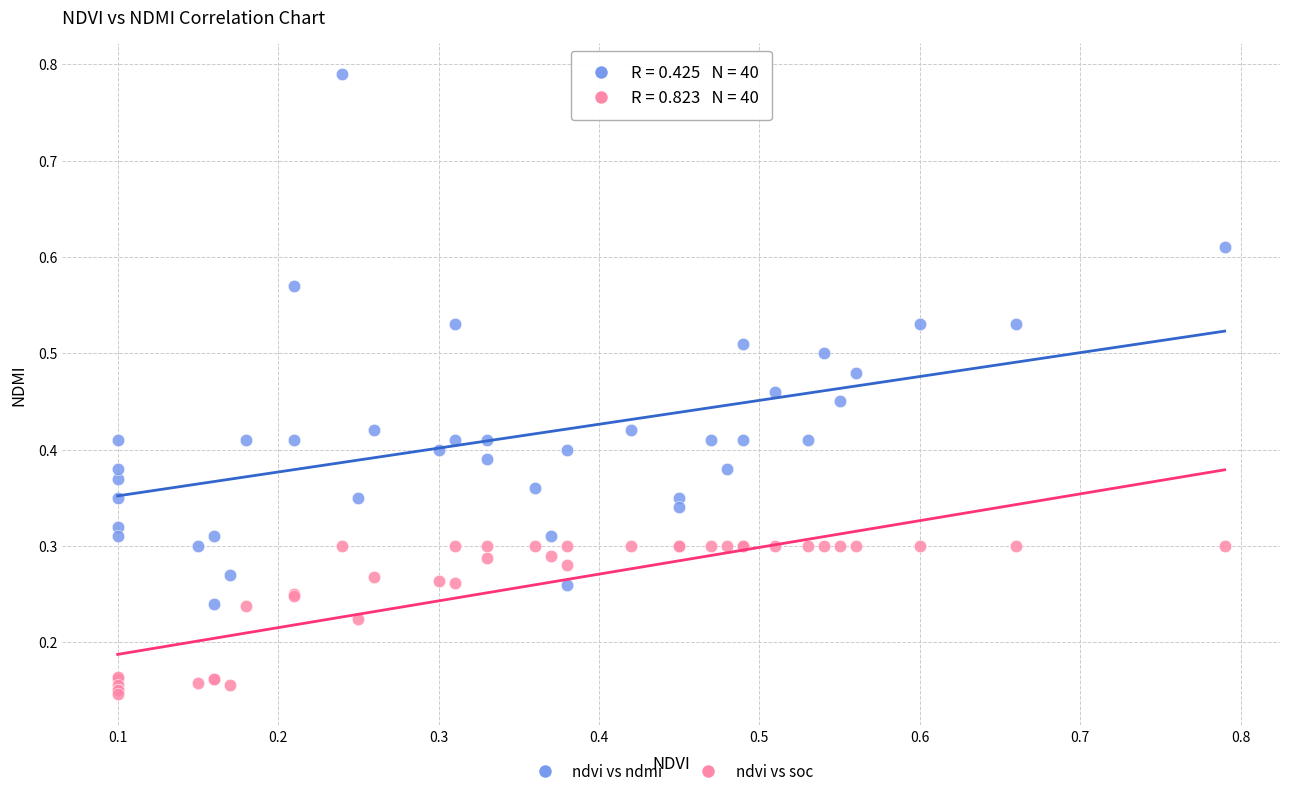

What are all the series names shown in the legend?

ndvi vs ndmi, ndvi vs soc